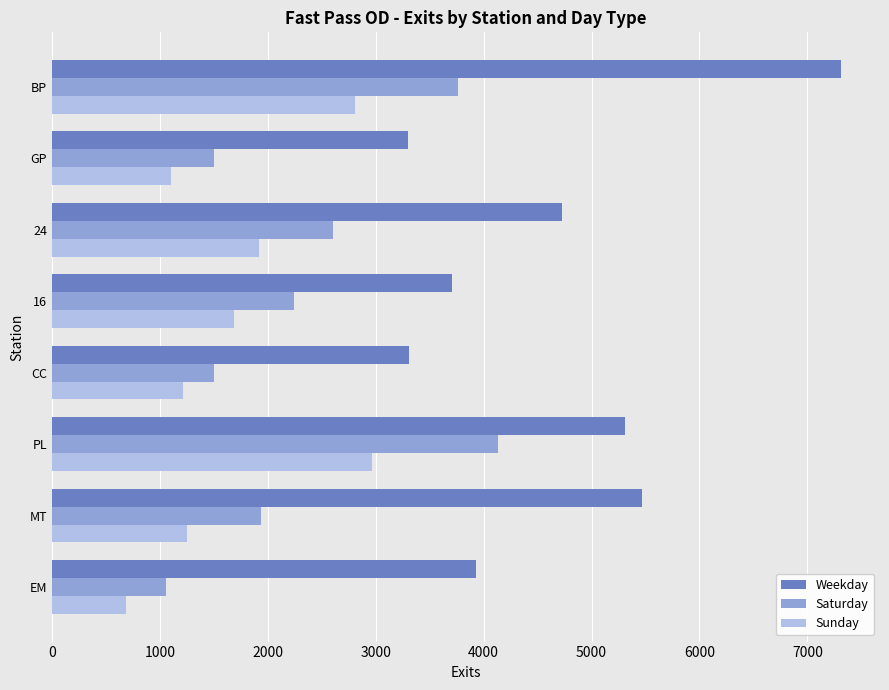

The value of Saturday at PL is 4131.8. True or false?

True